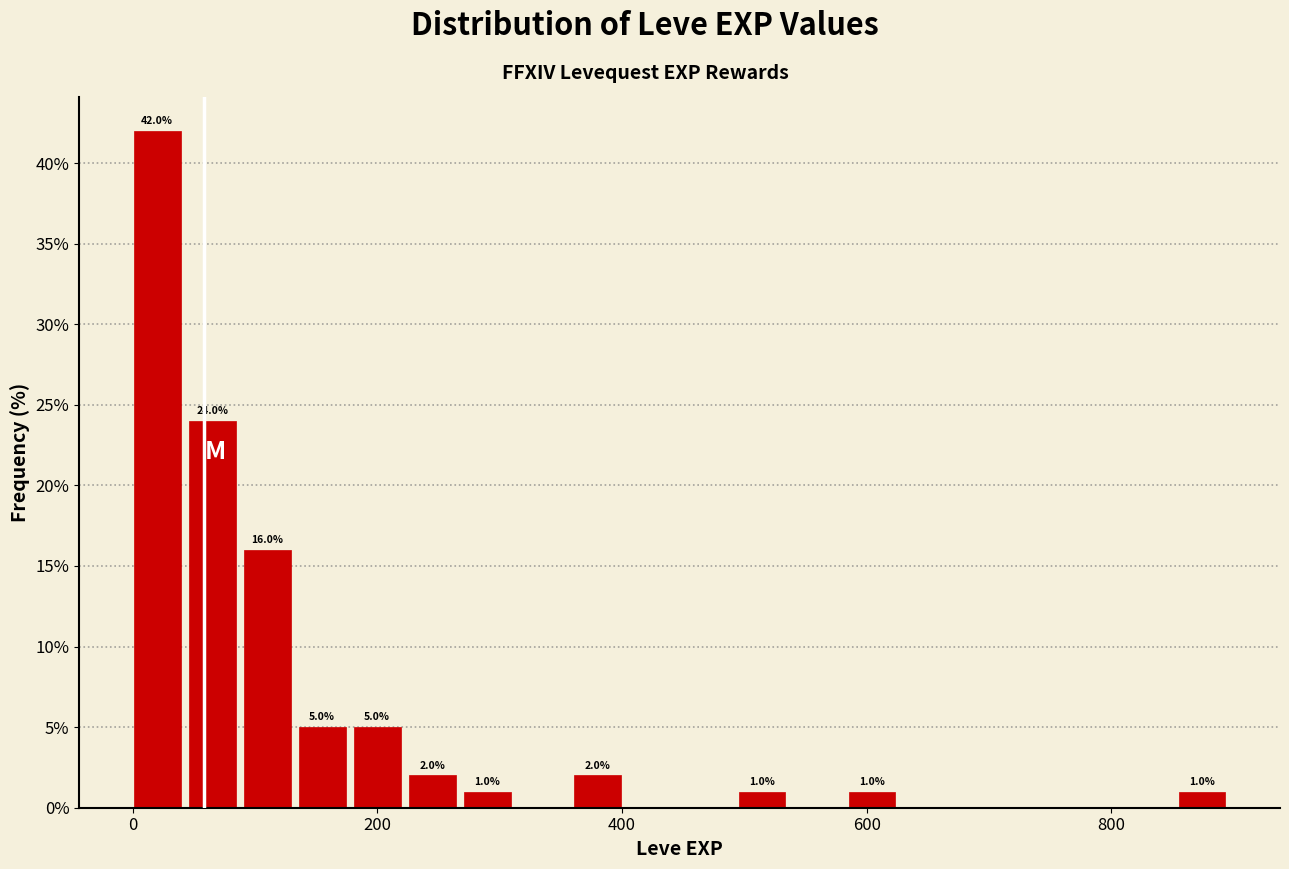

Around what value on the x-axis is the tallest bar? Give the approximate position of its centre, as read against the axis.

20